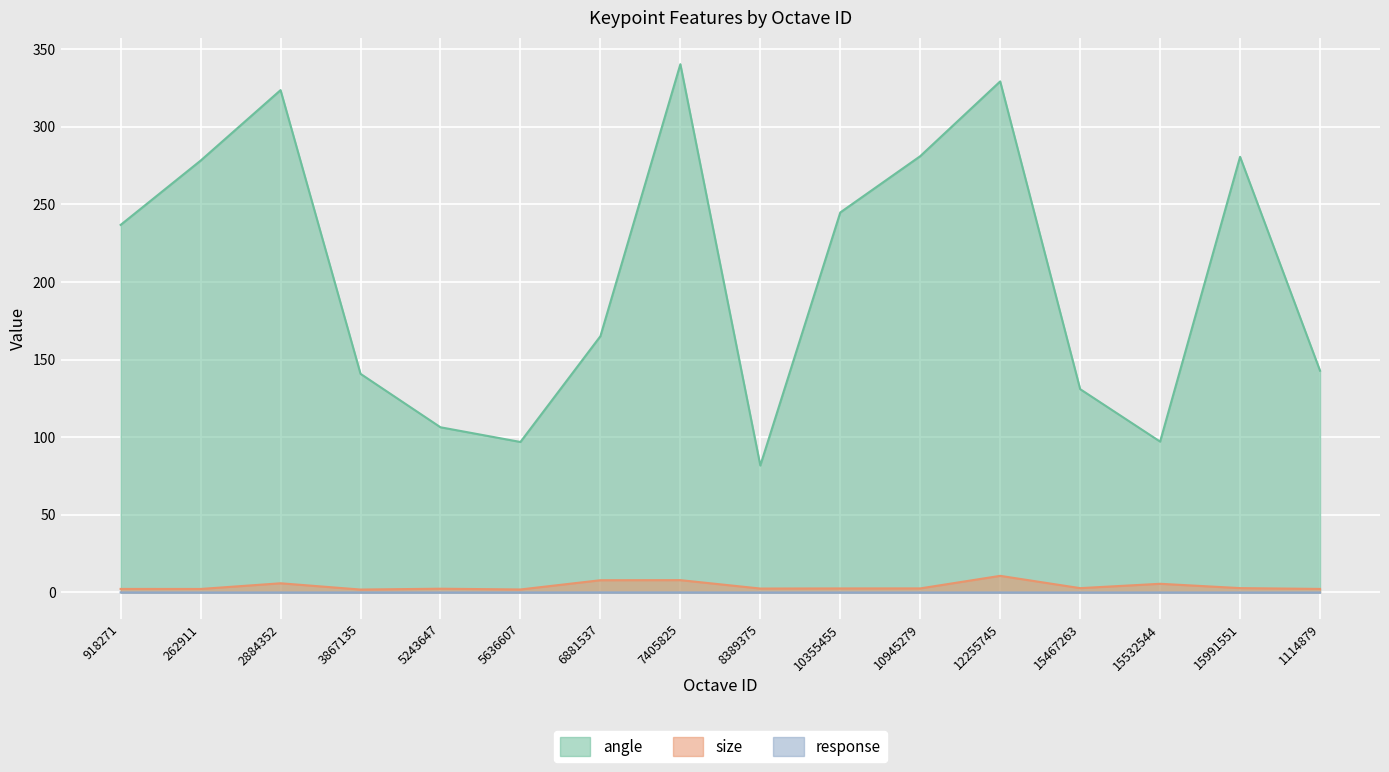

Which category has the highest value across all series?

7405825